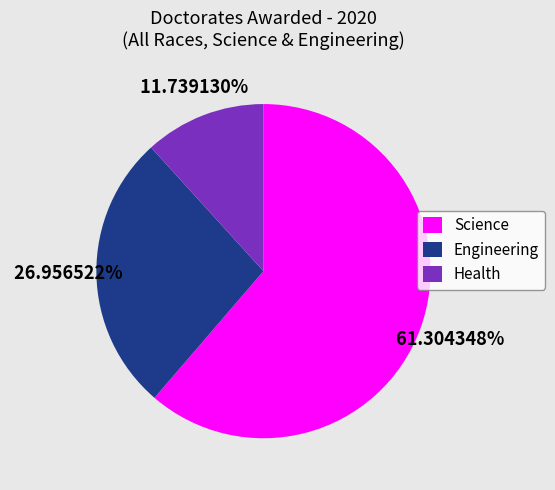

The Science slice represents 70% of the pie. True or false?

False